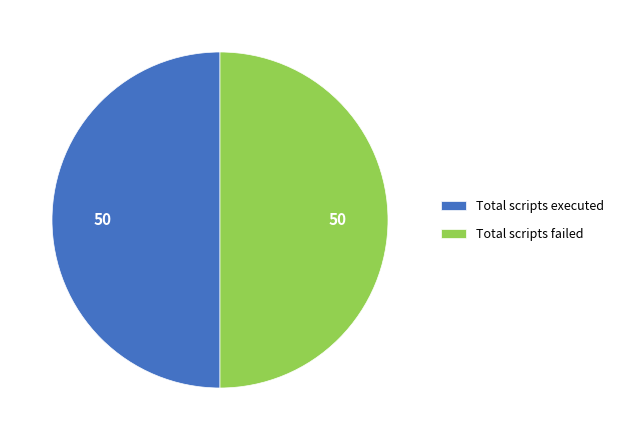

Count the number of slices in the pie.

2